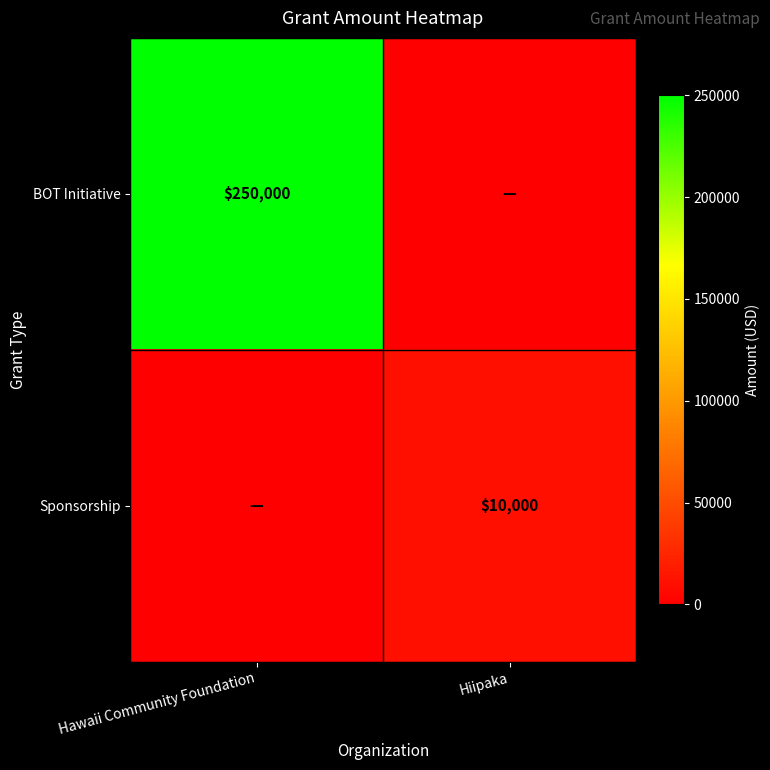

What is the spread (max minus min) of values at Hawaii Community Foundation?

250000